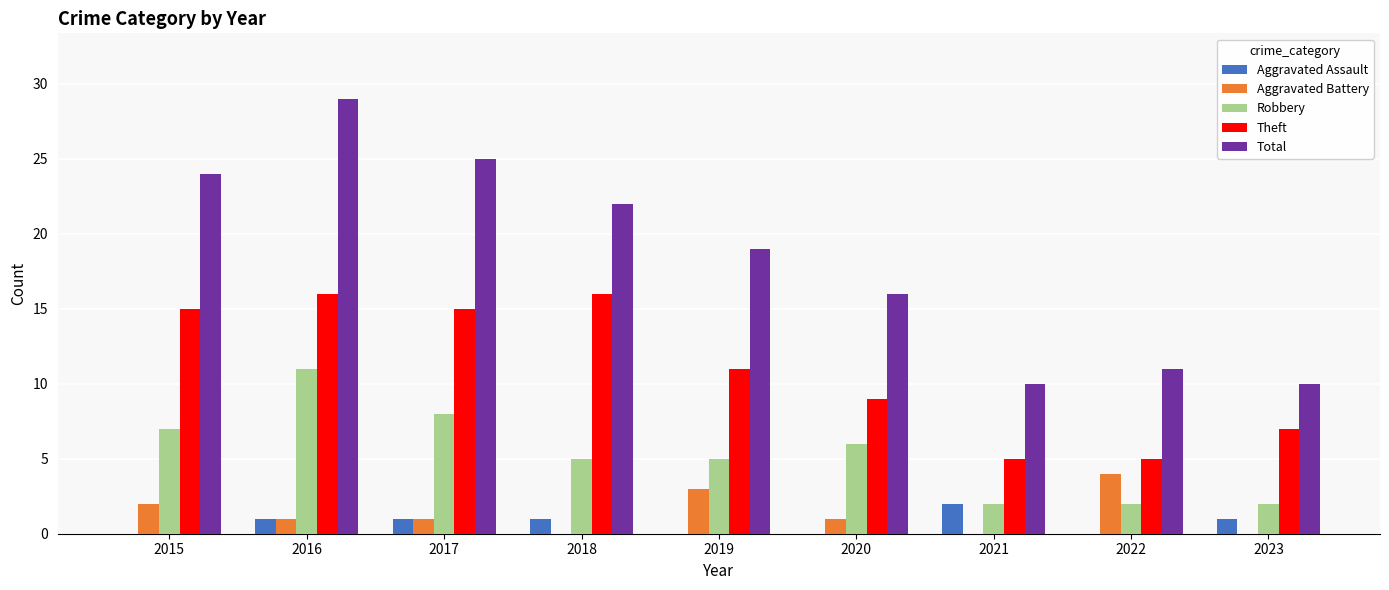

Are the bars horizontal?

No